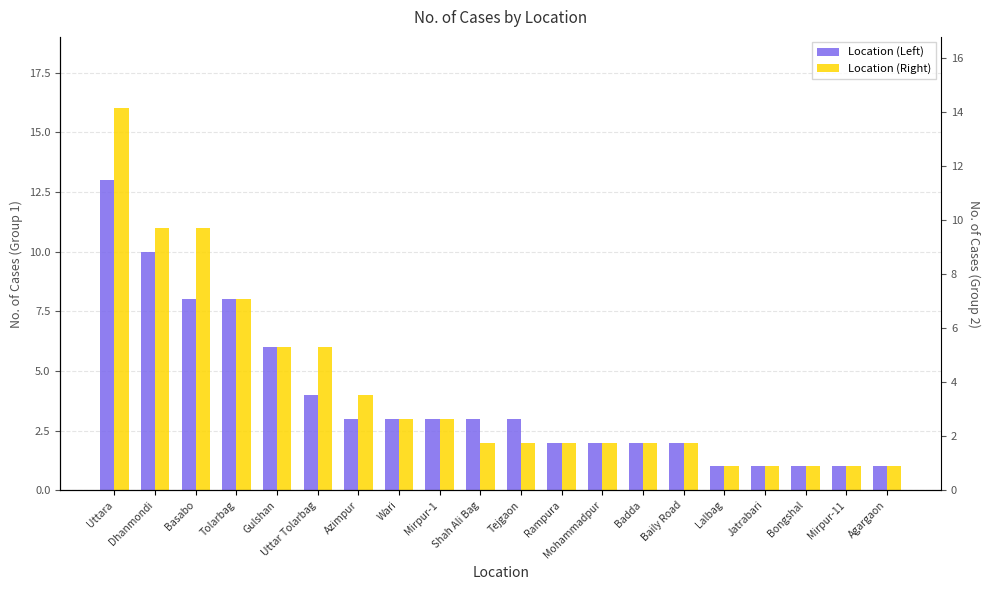

What is the difference between the second highest and second lowest values in the Location (Left) series?

9